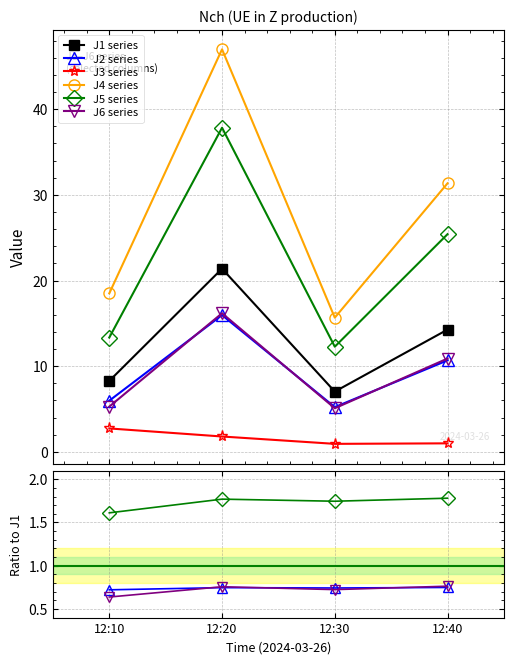

Which series has the largest total across all categories?

J4